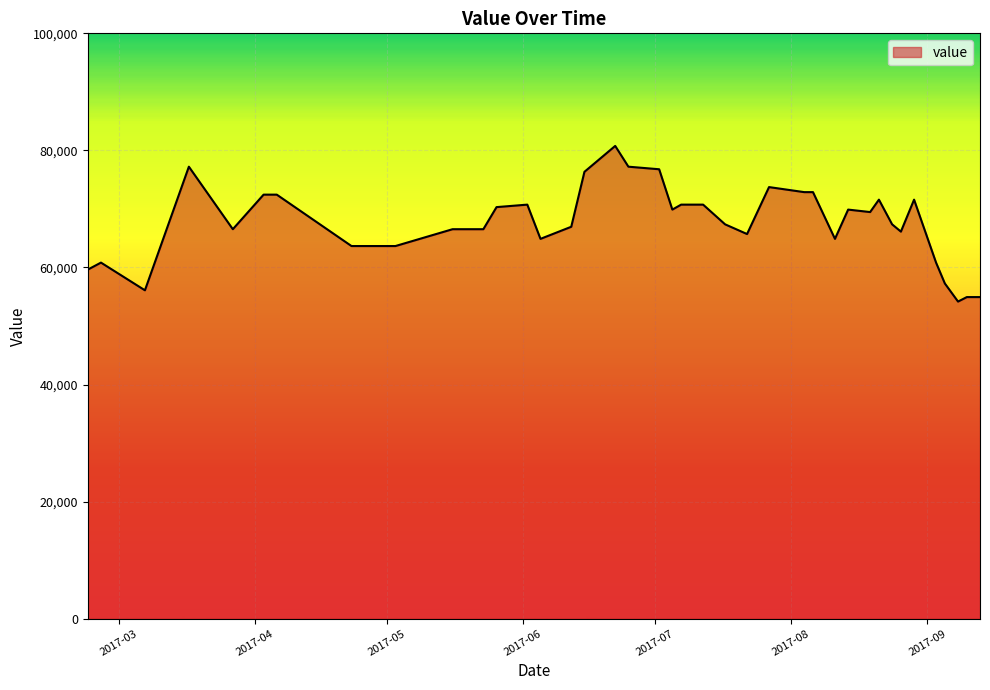

What is the smallest value displayed?

54170.4